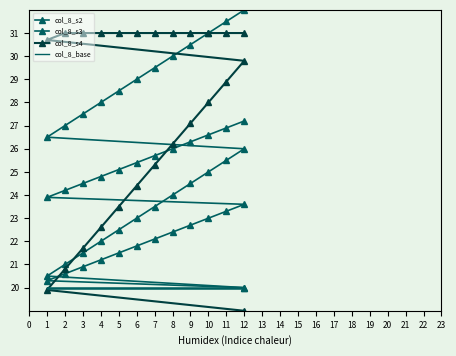

True or false: col_8_s2 has more than 1 points higher than both neighbors.

False